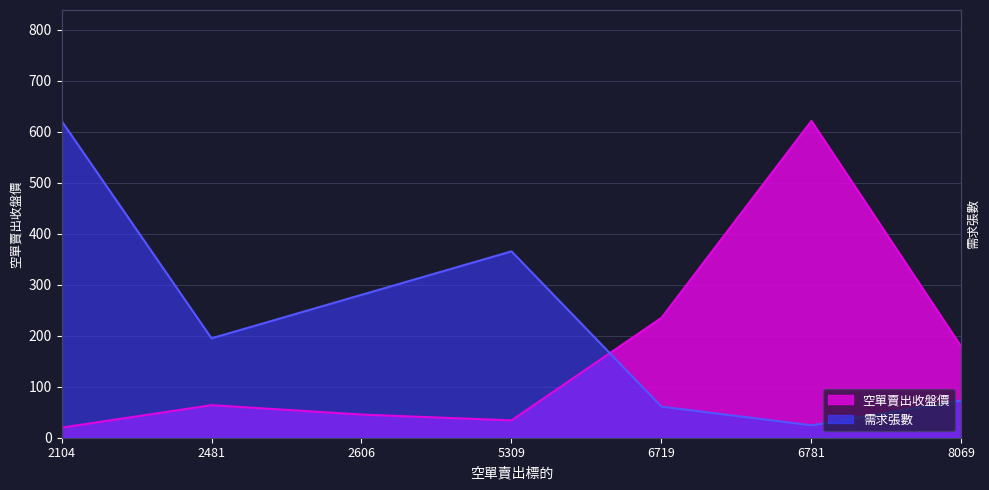

How many interior local valleys does the 需求張數 series have?

2